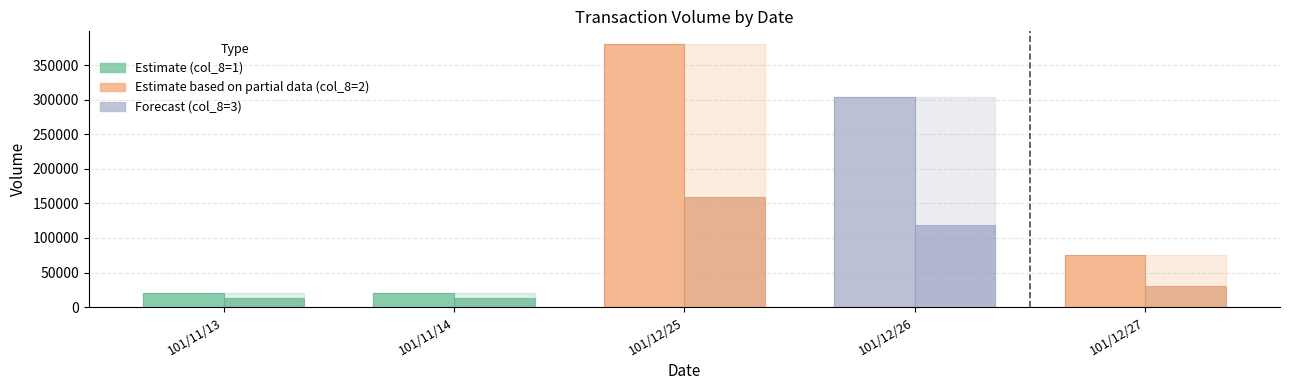

What is the difference between the maximum and minimum values in the col_2 series?

147000